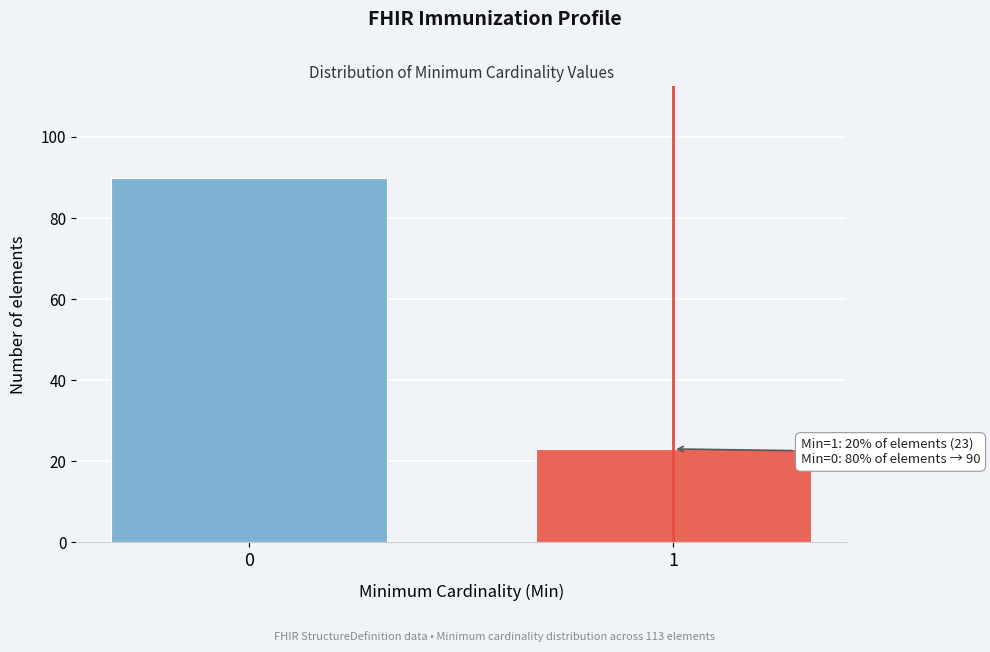

Reading left to right, transcribe all the data shown in this chart.

90	23